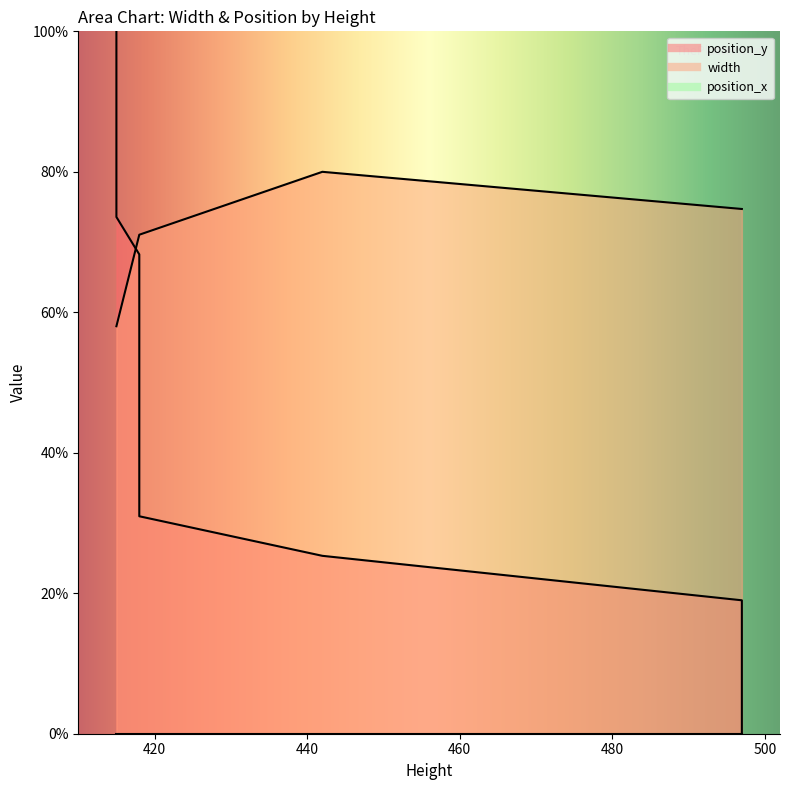

Where is width nearest to the value 69?

418